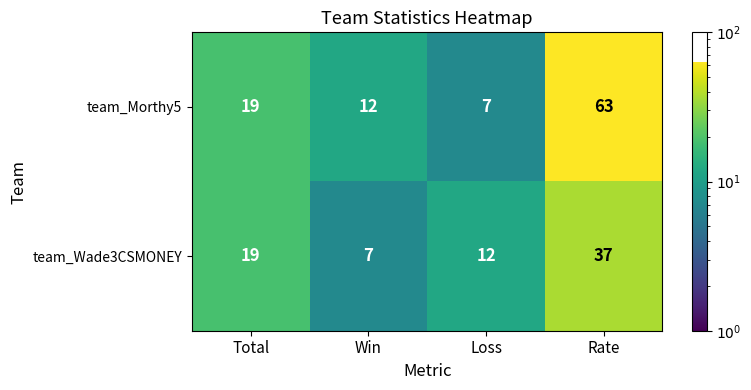

Reading left to right, what are all the values shown in this chart?

team_Morthy5: 19	12	7	63
team_Wade3CSMONEY: 19	7	12	37